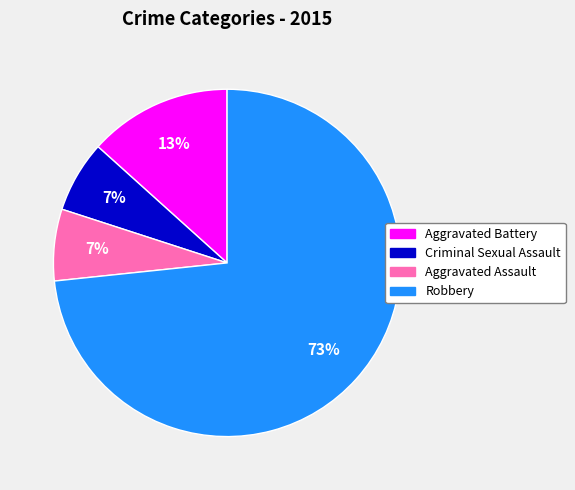

Which has a higher value, Criminal Sexual Assault or Aggravated Battery?

Aggravated Battery